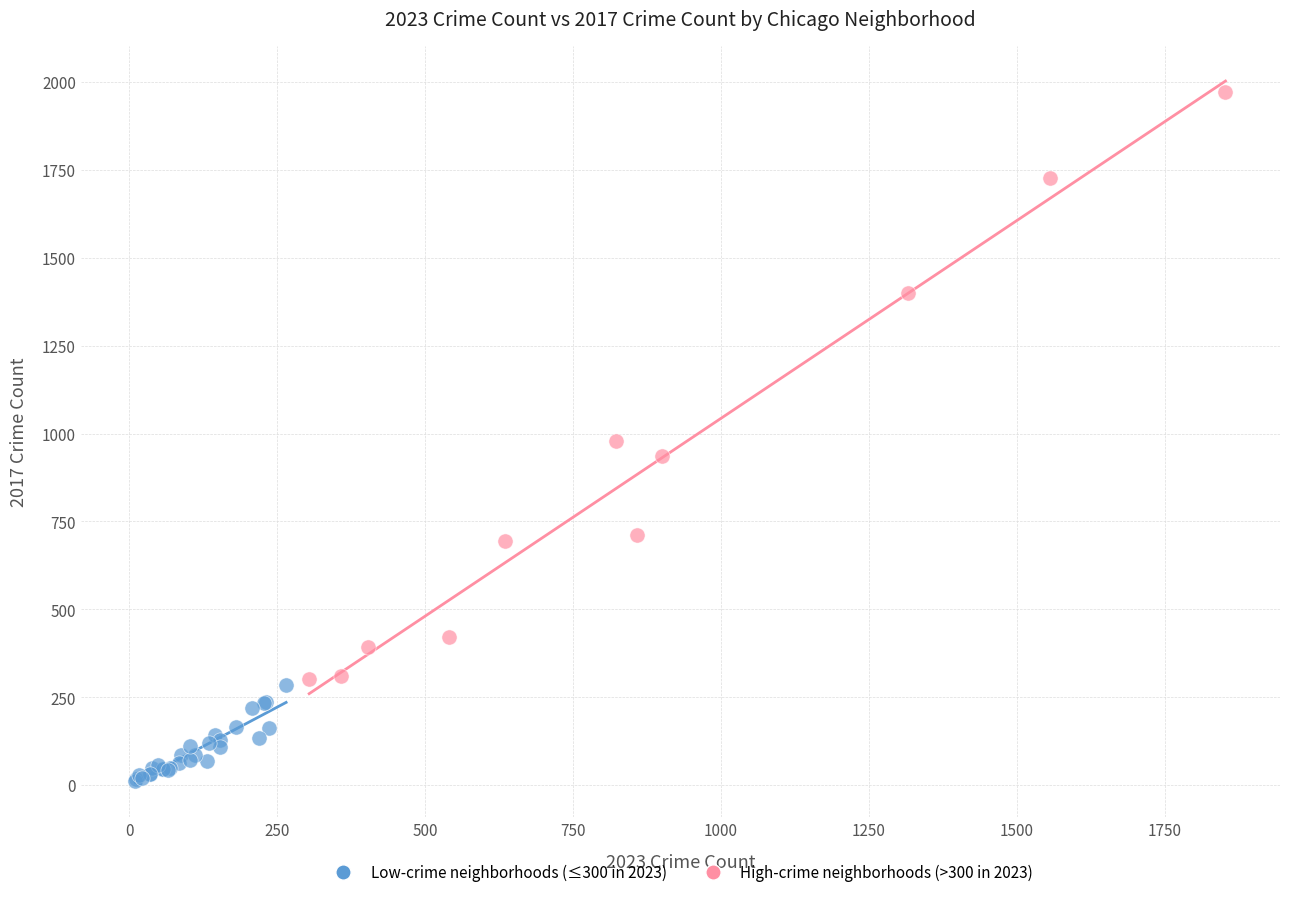

Which series reaches the minimum Y coordinate?

Low-crime neighborhoods (≤300 in 2023)